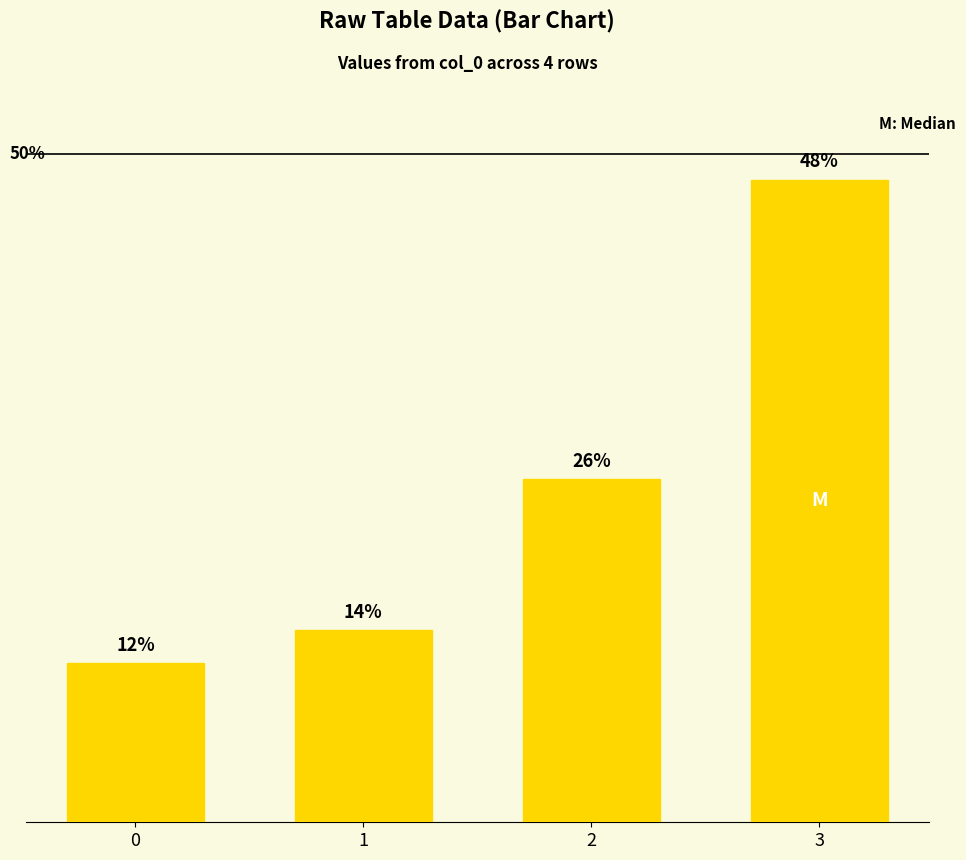

Does the chart contain any negative values?

No